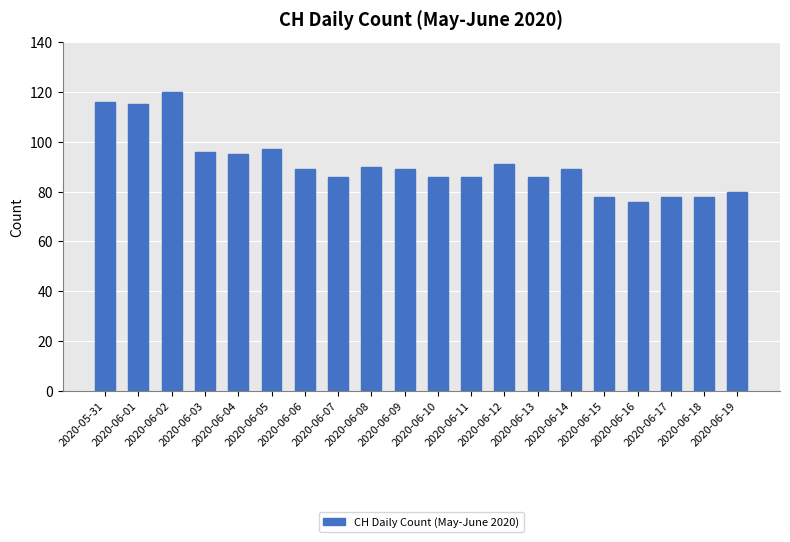

The chart shows a value of 78 at 2020-06-18. True or false?

True